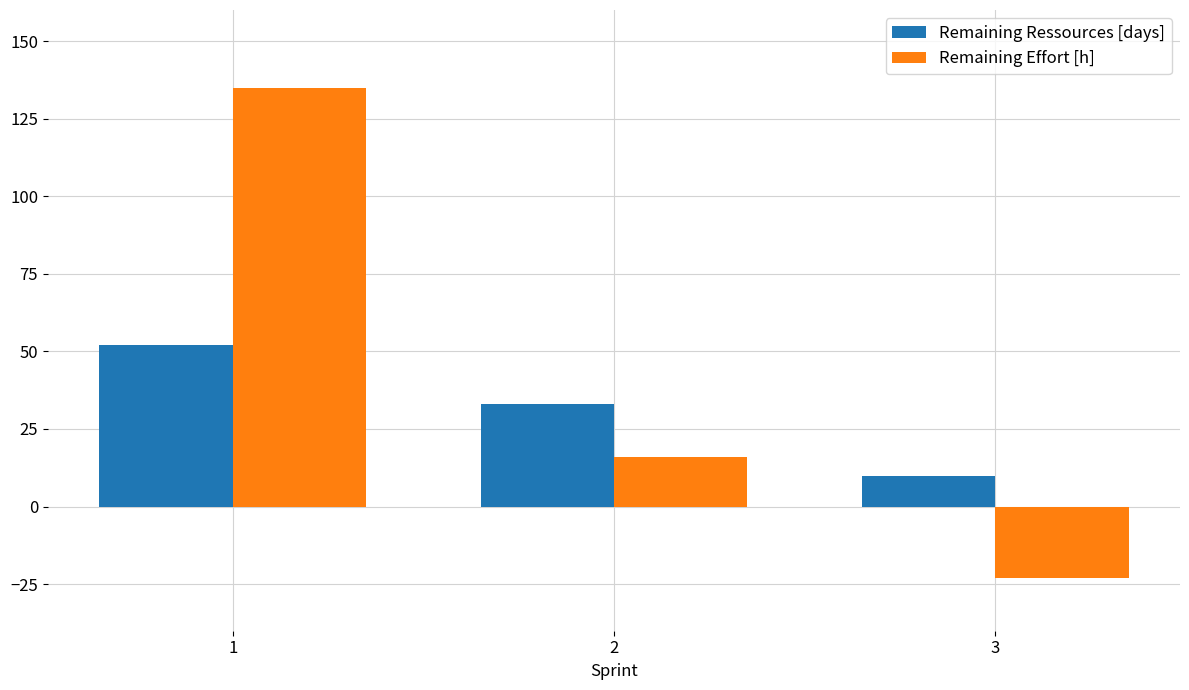

The Remaining Effort [h] series shows -23 at 3. True or false?

True